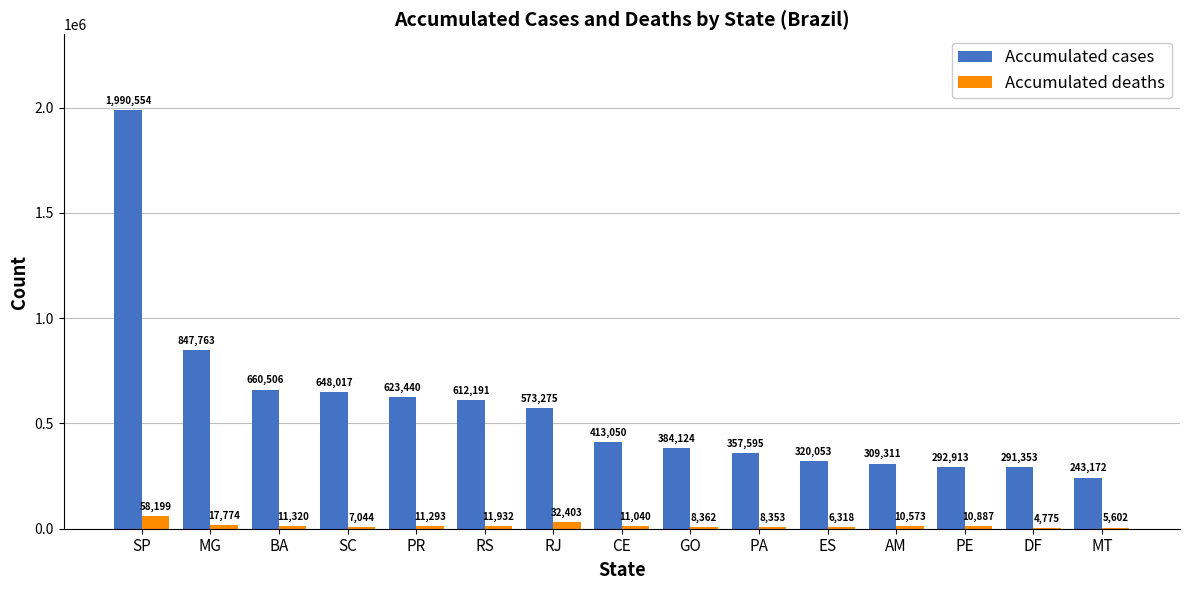

Which series changed the most between SP and RJ?

Accumulated cases